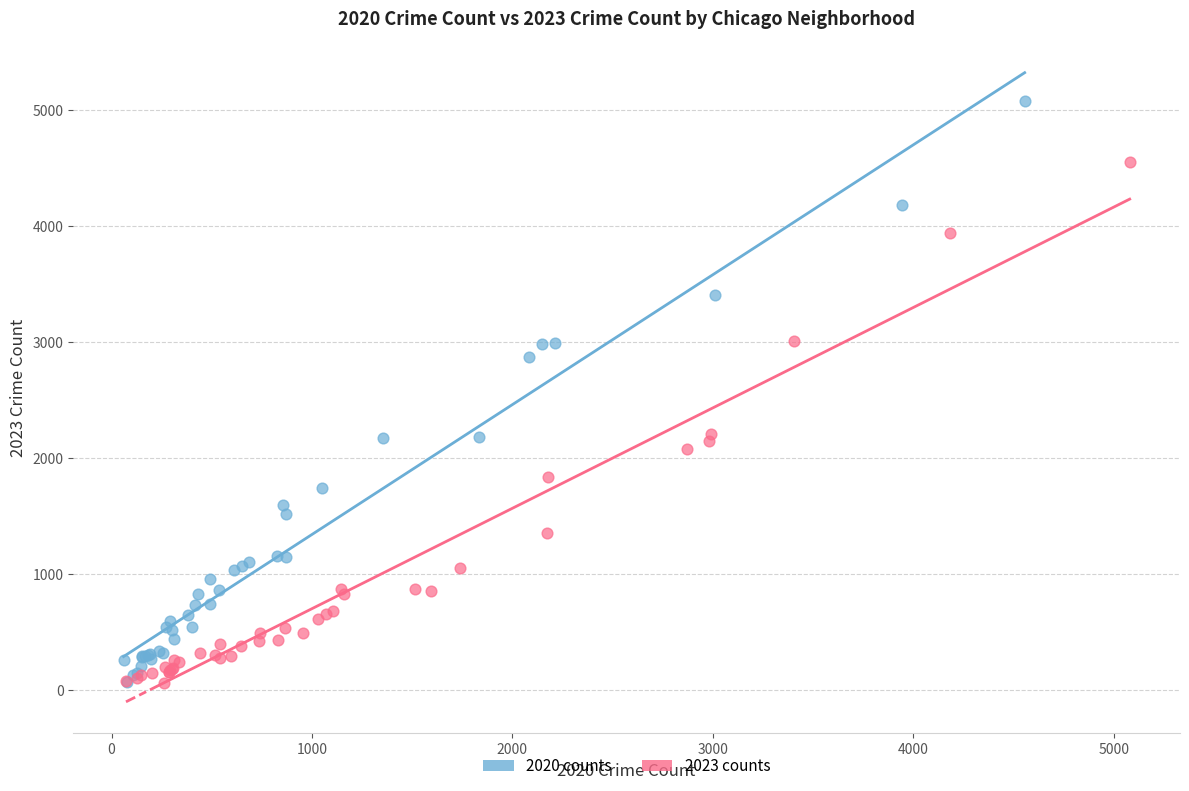

Which series has the largest Y range (max minus min)?

2020 counts